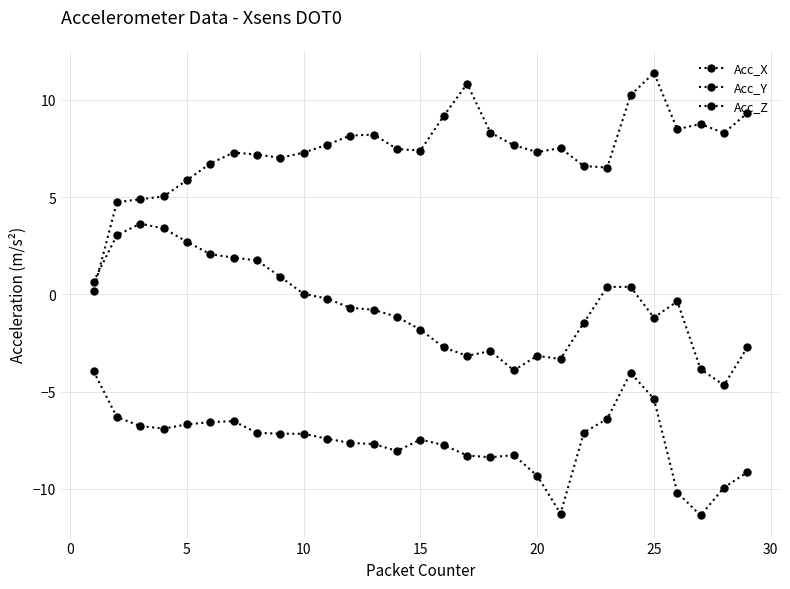

Is this an area chart (filled region under the line)?

No